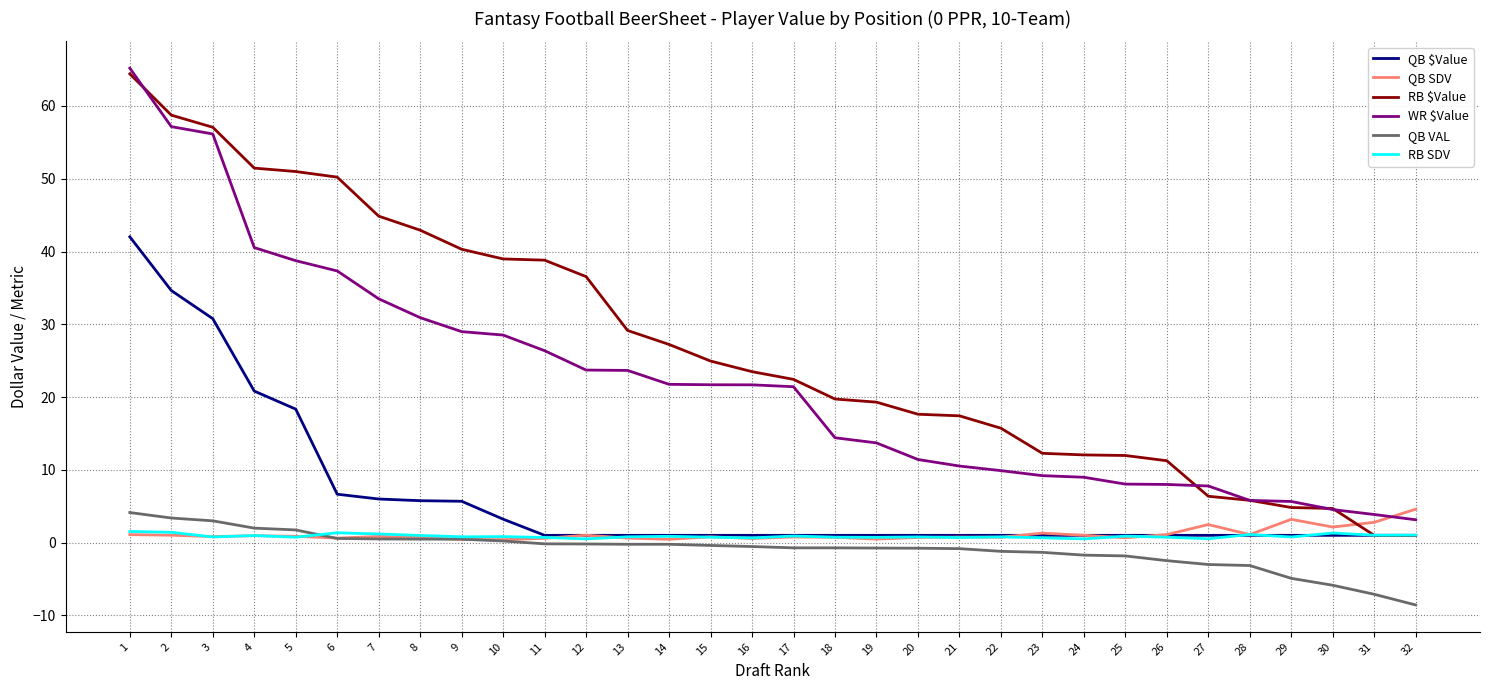

The WR $Value series shows 13.7 at 19. True or false?

True